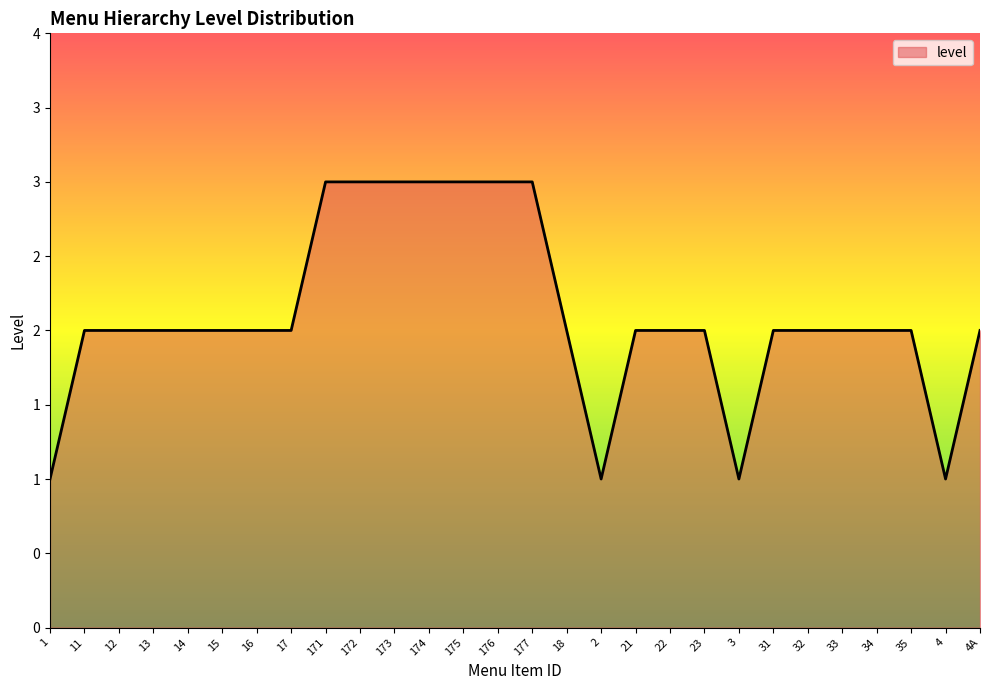

Does the chart have visible grid lines?

No